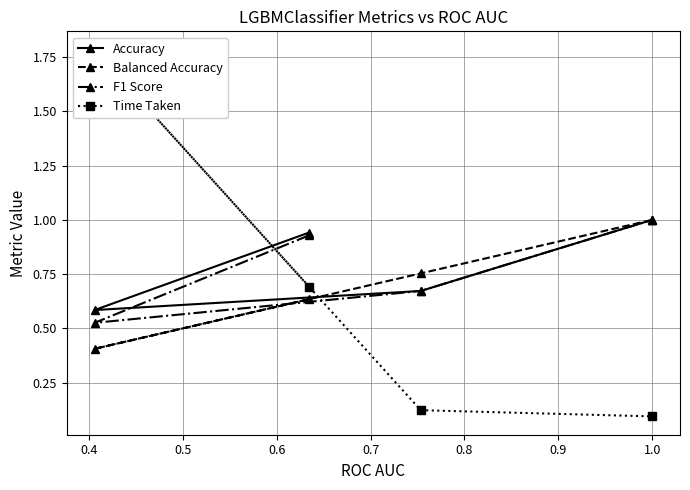

What is the minimum value for Balanced Accuracy?

0.4